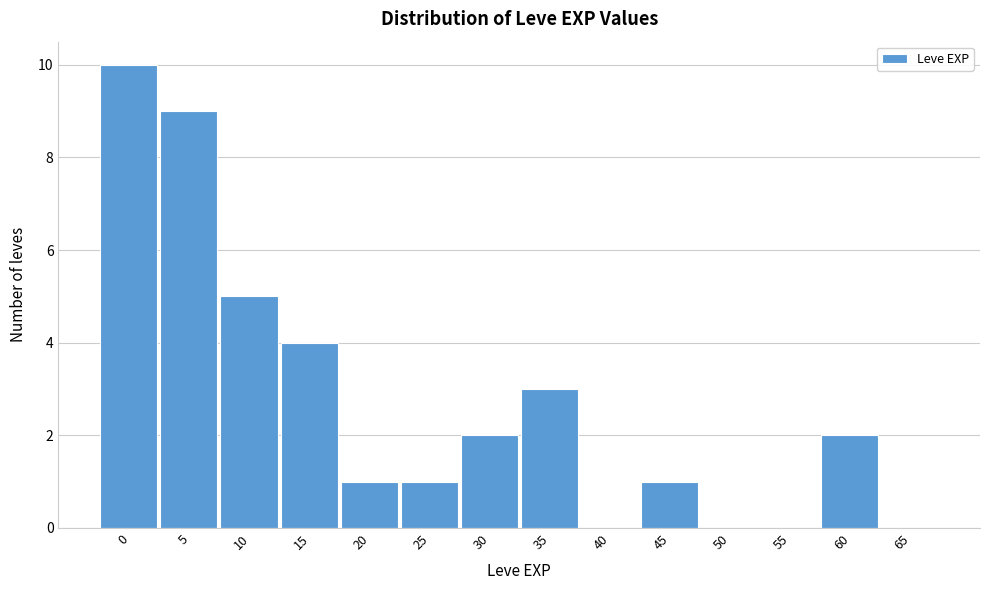

Reading left to right, transcribe all the data shown in this chart.

0=10	5=9	10=5	15=4	20=1	25=1	30=2	35=3	40=0	45=1	50=0	55=0	60=2	65=0